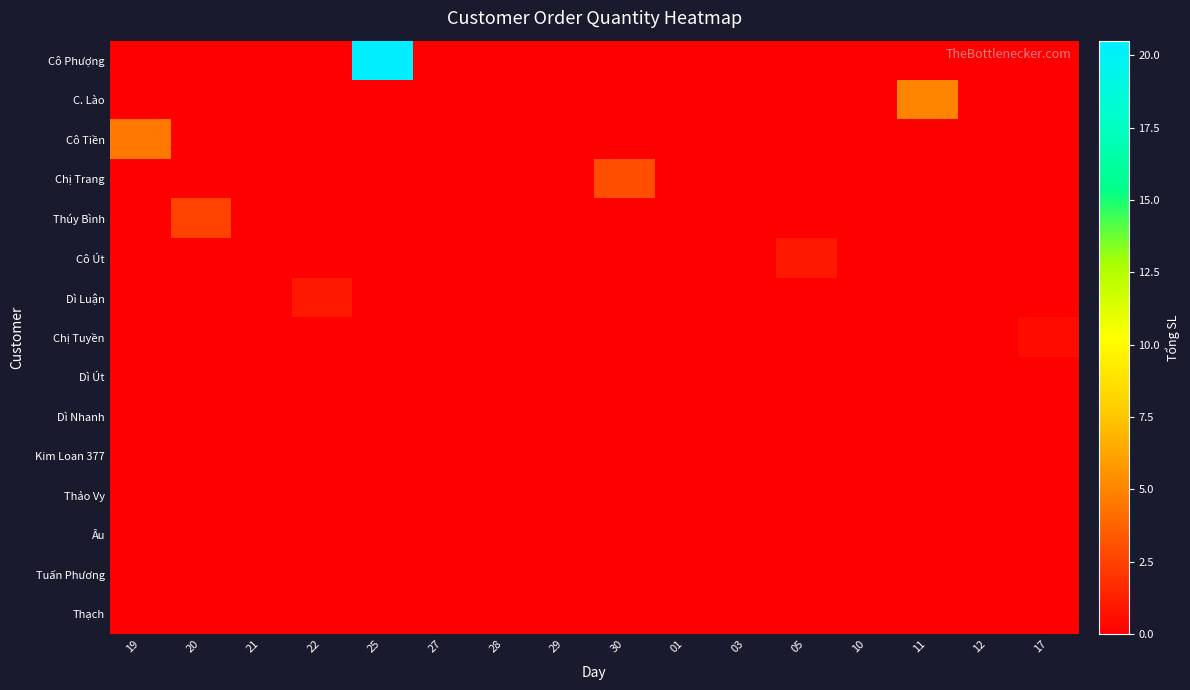

Reading right to left, extract all data points from this chart.

Cô Phượng: 17=0.0	12=0.0	11=0.0	10=0.0	05=0.0	03=0.0	01=0.0	30=0.0	29=0.0	28=0.0	27=0.0	25=20.5	22=0.0	21=0.0	20=0.0	19=0.0
C. Lào: 17=0.0	12=0.0	11=5.0	10=0.0	05=0.0	03=0.0	01=0.0	30=0.0	29=0.0	28=0.0	27=0.0	25=0.0	22=0.0	21=0.0	20=0.0	19=0.0
Cô Tiền: 17=0.0	12=0.0	11=0.0	10=0.0	05=0.0	03=0.0	01=0.0	30=0.0	29=0.0	28=0.0	27=0.0	25=0.0	22=0.0	21=0.0	20=0.0	19=4.6
Chị Trang: 17=0.0	12=0.0	11=0.0	10=0.0	05=0.0	03=0.0	01=0.0	30=3.0	29=0.0	28=0.0	27=0.0	25=0.0	22=0.0	21=0.0	20=0.0	19=0.0
Thúy Bình: 17=0.0	12=0.0	11=0.0	10=0.0	05=0.0	03=0.0	01=0.0	30=0.0	29=0.0	28=0.0	27=0.0	25=0.0	22=0.0	21=0.0	20=2.5	19=0.0
Cô Út: 17=0.0	12=0.0	11=0.0	10=0.0	05=1.0	03=0.0	01=0.0	30=0.0	29=0.0	28=0.0	27=0.0	25=0.0	22=0.0	21=0.0	20=0.0	19=0.0
Dì Luận: 17=0.0	12=0.0	11=0.0	10=0.0	05=0.0	03=0.0	01=0.0	30=0.0	29=0.0	28=0.0	27=0.0	25=0.0	22=1.0	21=0.0	20=0.0	19=0.0
Chị Tuyền: 17=0.5	12=0.0	11=0.0	10=0.0	05=0.0	03=0.0	01=0.0	30=0.0	29=0.0	28=0.0	27=0.0	25=0.0	22=0.0	21=0.0	20=0.0	19=0.0
Dì Út: 17=0.0	12=0.0	11=0.0	10=0.0	05=0.0	03=0.0	01=0.0	30=0.0	29=0.0	28=0.0	27=0.0	25=0.0	22=0.0	21=0.0	20=0.0	19=0.0
Dì Nhanh: 17=0.0	12=0.0	11=0.0	10=0.0	05=0.0	03=0.0	01=0.0	30=0.0	29=0.0	28=0.0	27=0.0	25=0.0	22=0.0	21=0.0	20=0.0	19=0.0
Kim Loan 377: 17=0.0	12=0.0	11=0.0	10=0.0	05=0.0	03=0.0	01=0.0	30=0.0	29=0.0	28=0.0	27=0.0	25=0.0	22=0.0	21=0.0	20=0.0	19=0.0
Thảo Vy: 17=0.0	12=0.0	11=0.0	10=0.0	05=0.0	03=0.0	01=0.0	30=0.0	29=0.0	28=0.0	27=0.0	25=0.0	22=0.0	21=0.0	20=0.0	19=0.0
Âu: 17=0.0	12=0.0	11=0.0	10=0.0	05=0.0	03=0.0	01=0.0	30=0.0	29=0.0	28=0.0	27=0.0	25=0.0	22=0.0	21=0.0	20=0.0	19=0.0
Tuấn Phương: 17=0.0	12=0.0	11=0.0	10=0.0	05=0.0	03=0.0	01=0.0	30=0.0	29=0.0	28=0.0	27=0.0	25=0.0	22=0.0	21=0.0	20=0.0	19=0.0
Thạch: 17=0.0	12=0.0	11=0.0	10=0.0	05=0.0	03=0.0	01=0.0	30=0.0	29=0.0	28=0.0	27=0.0	25=0.0	22=0.0	21=0.0	20=0.0	19=0.0